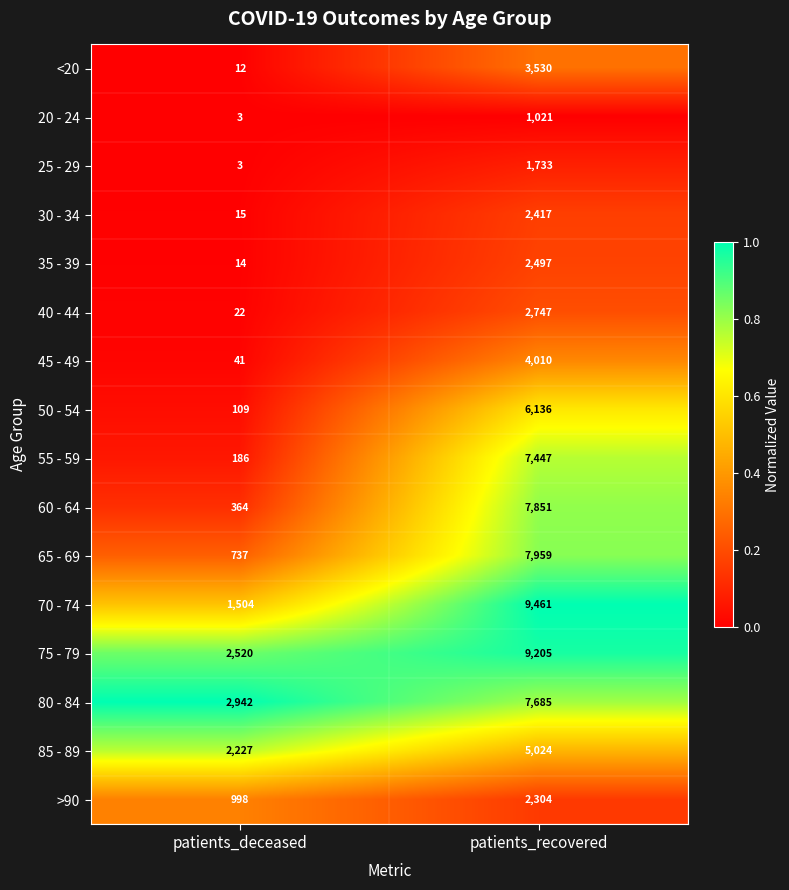

Which series has the largest total across all categories?

75 - 79